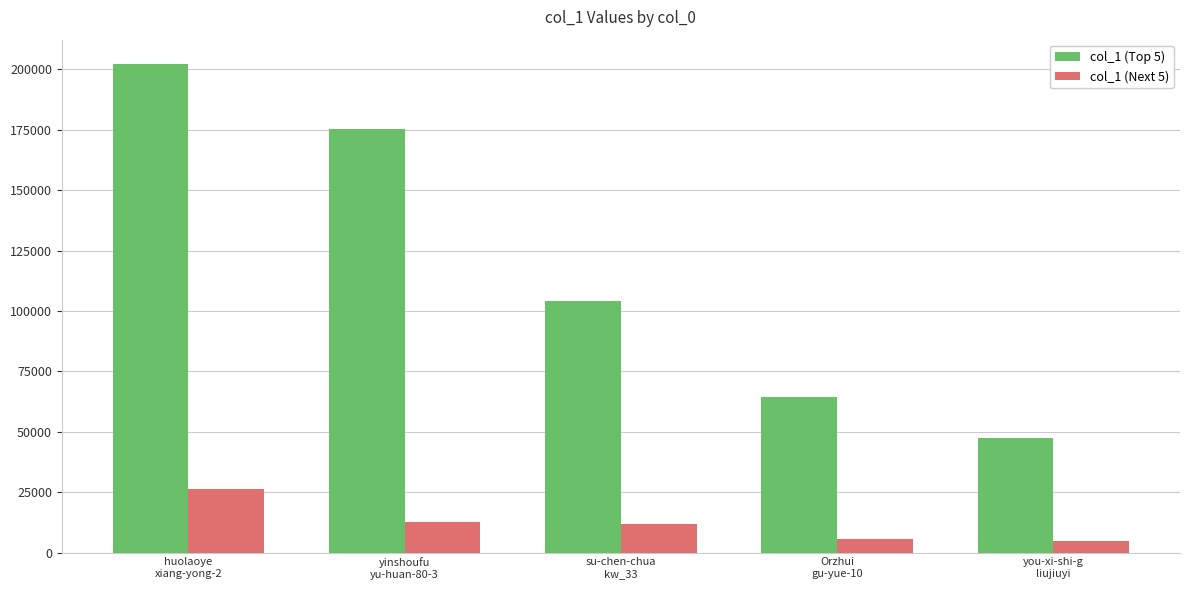

Which series has the largest total across all categories?

col_1 (Top 5)